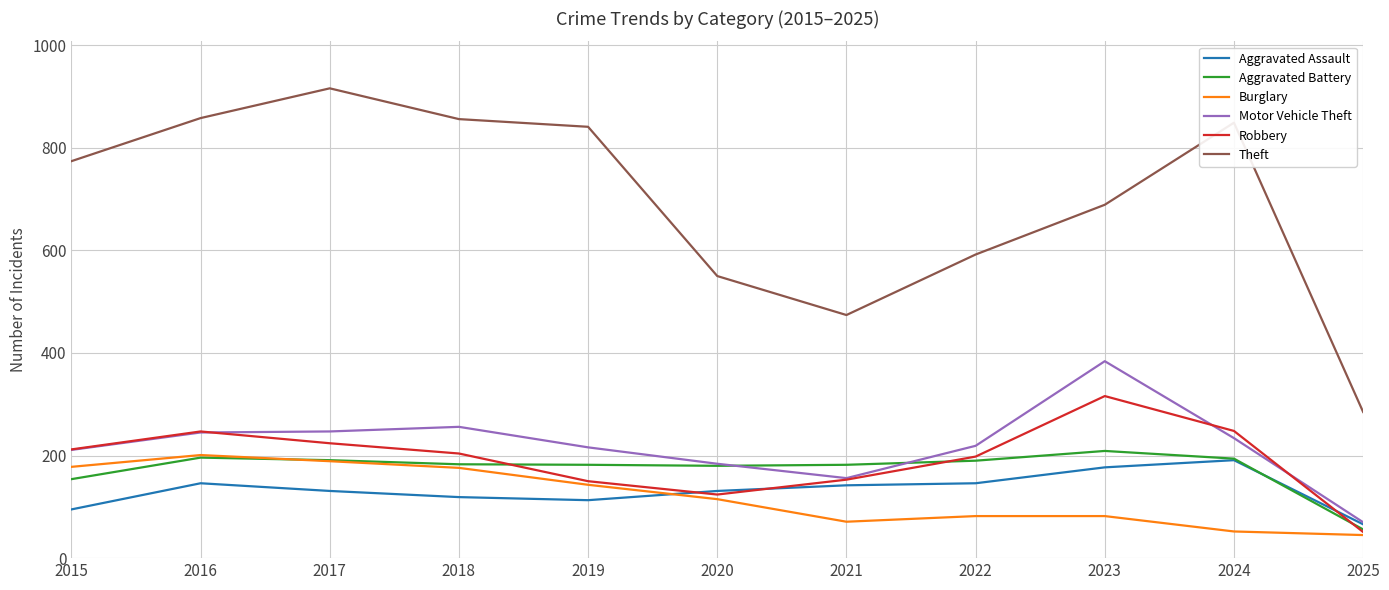

What is the difference between the highest and lowest values at 2021?

403